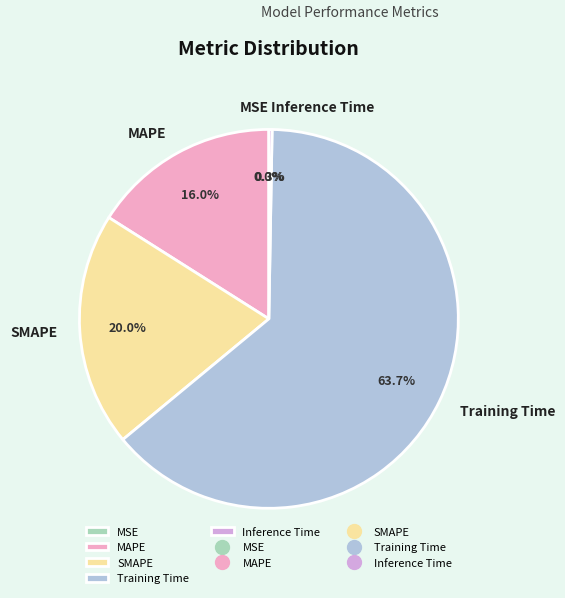

To the nearest percent, what is the difference between the largest and smallest slice percentages?

64%